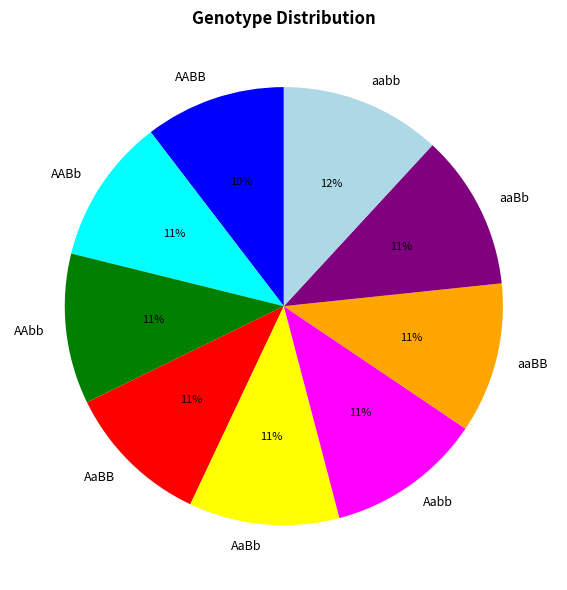

Between aabb and AABb, which is larger?

aabb